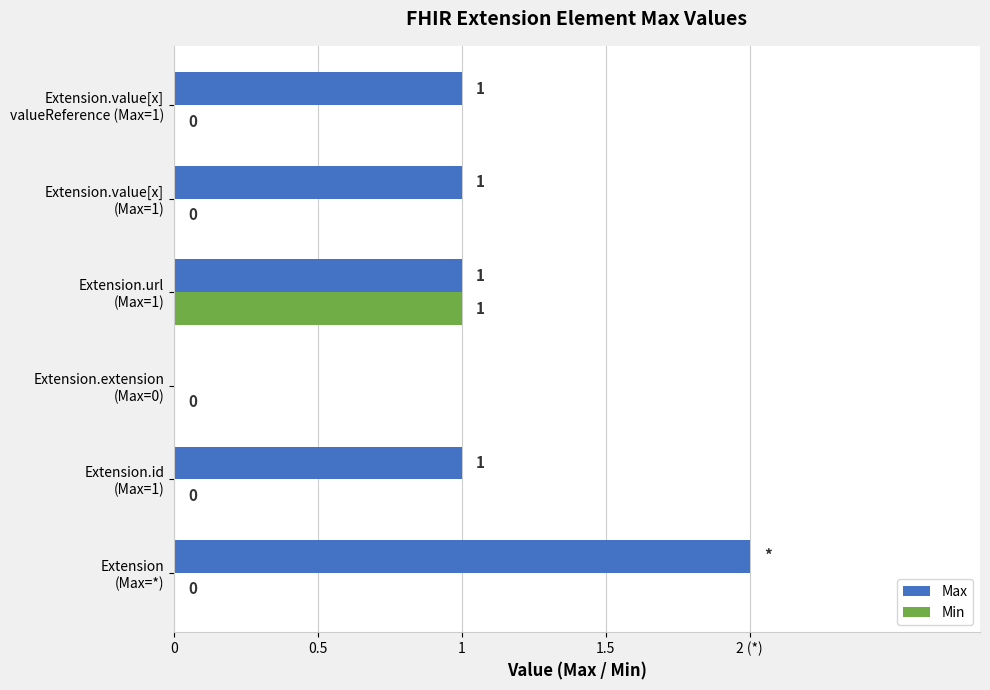

What are all the series names shown in the legend?

Max, Min